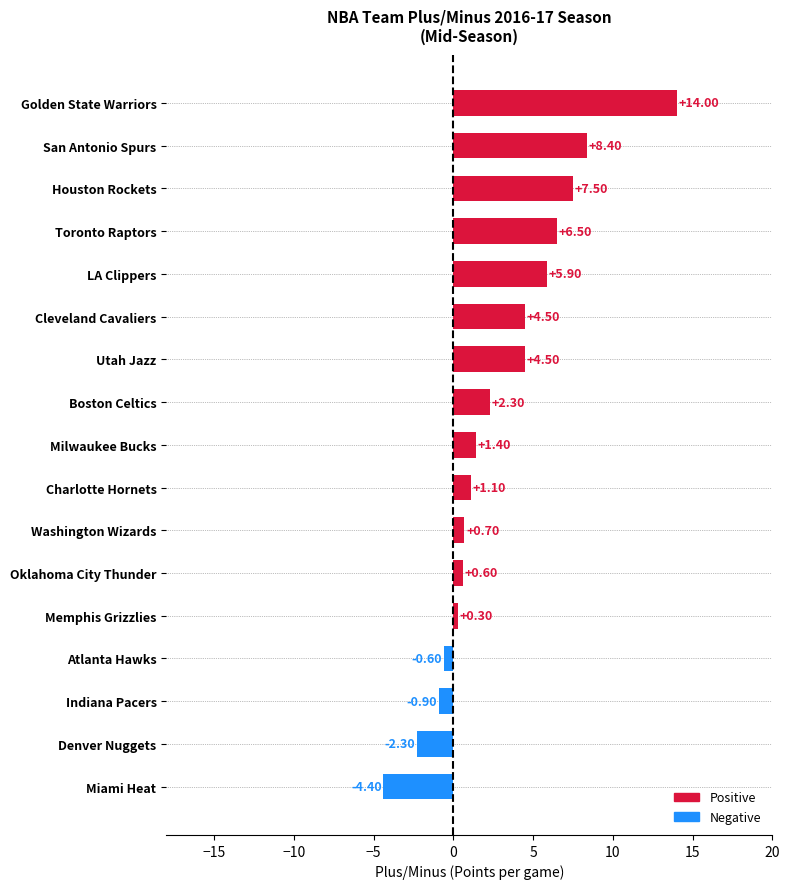

Which label corresponds to the smallest value in the chart?

Miami Heat